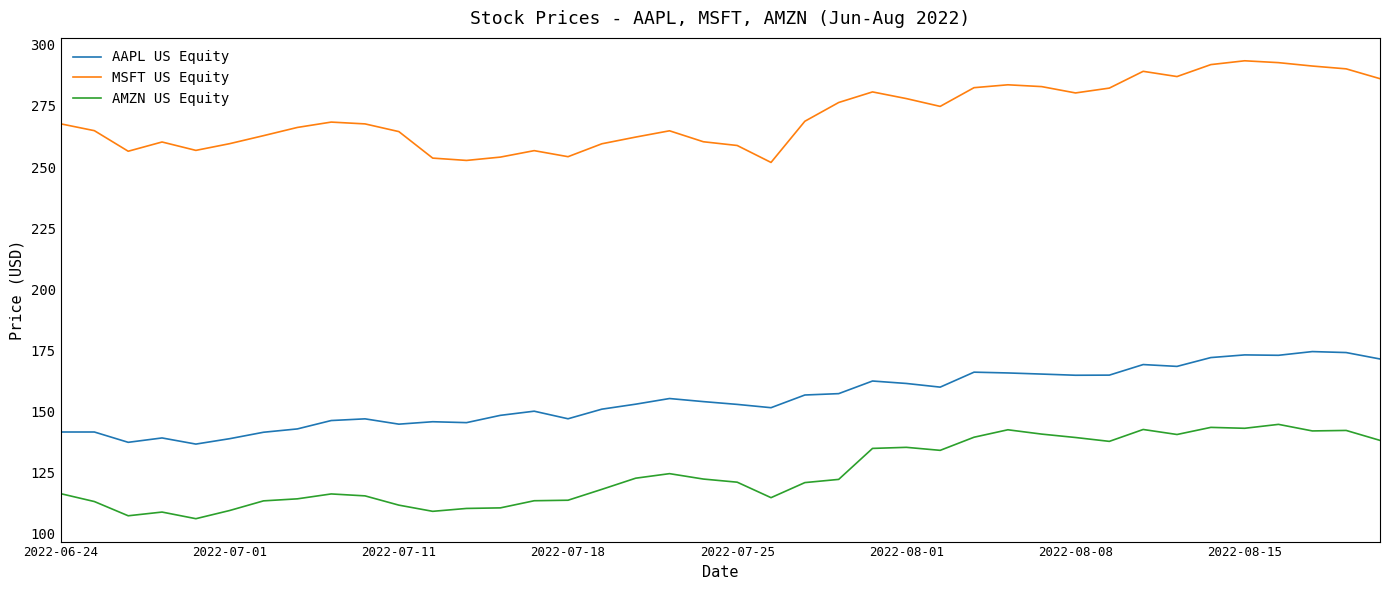

List the series in order of their peak value, lowest first.

AMZN US Equity, AAPL US Equity, MSFT US Equity